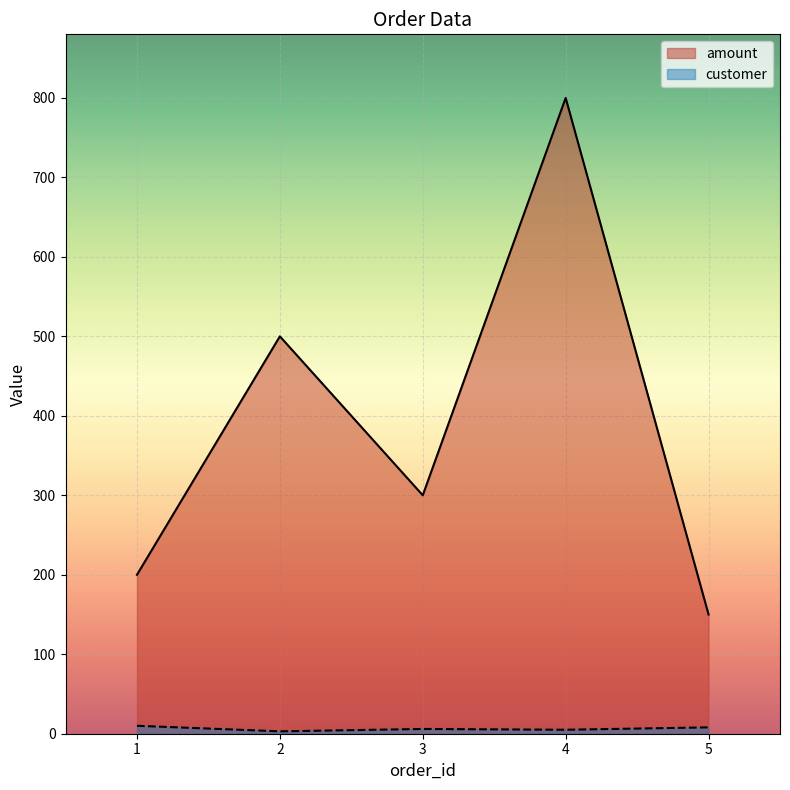

Rank the series by their average value, from lowest to highest.

customer, amount